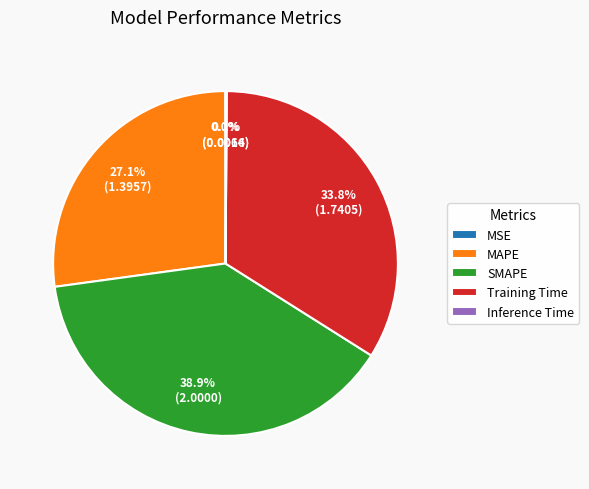

Does MAPE account for over 50% of the chart?

No